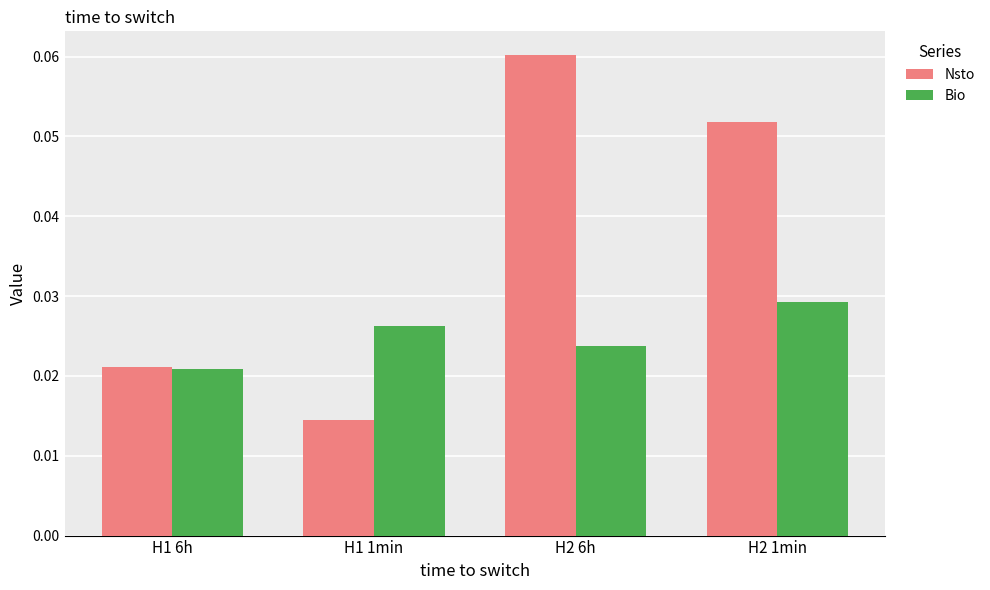

Which label corresponds to the largest value in the chart?

H2 6h